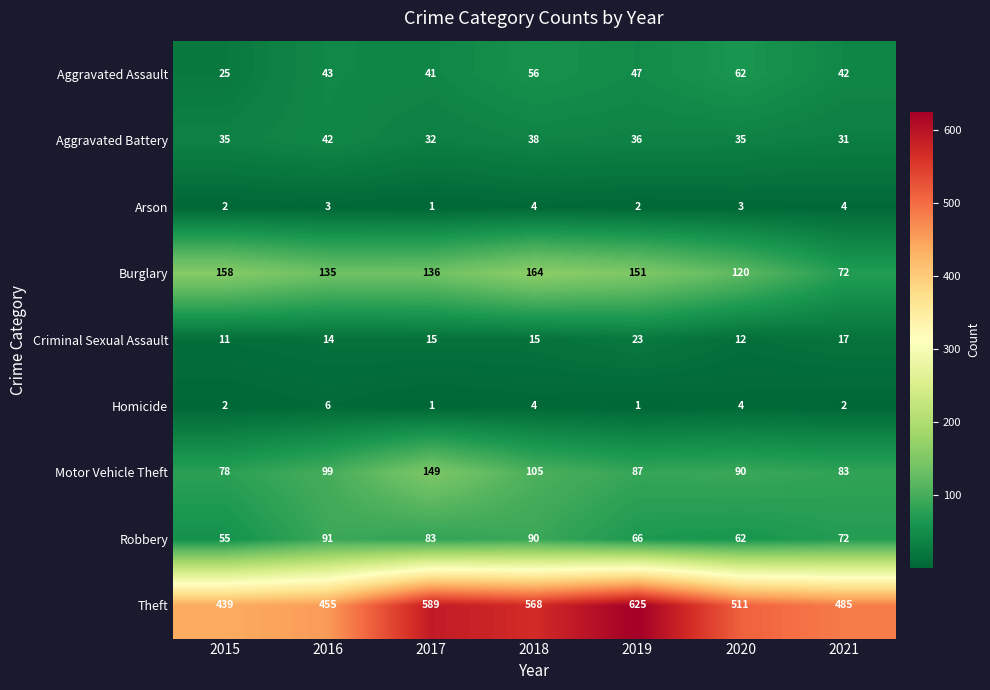

What is the difference between the Theft values at 2018 and 2019?

57